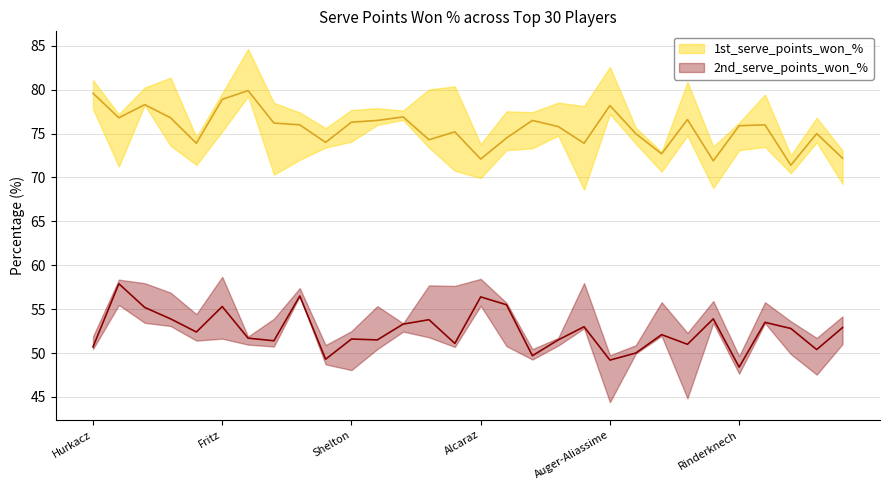

What is the total value across all series at Kokkinakis?

127.6